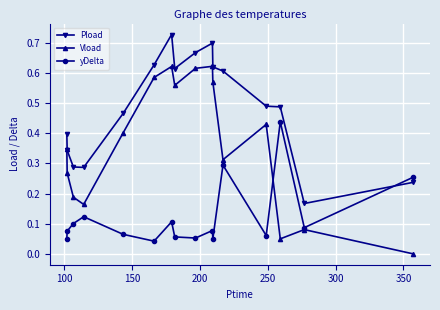

True or false: Vload and Pload intersect in this chart.

False